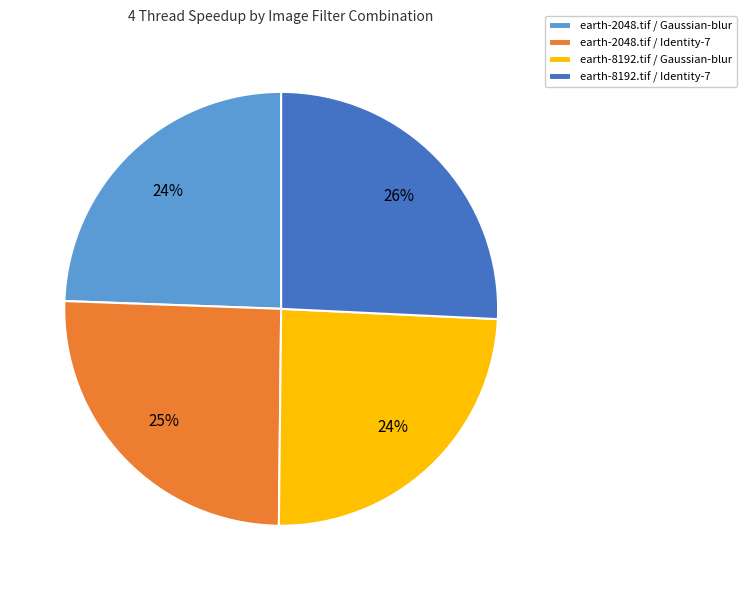

To the nearest percent, what is the average slice percentage?

25%